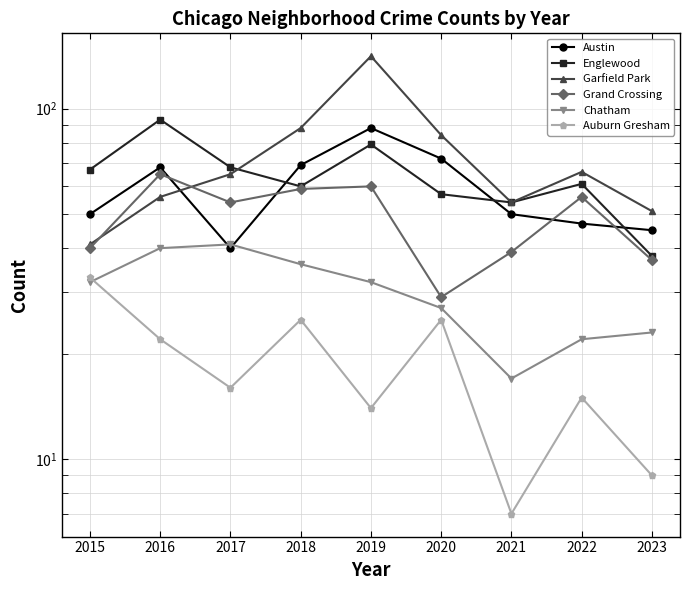

True or false: Austin has more than 0 points higher than both neighbors.

True